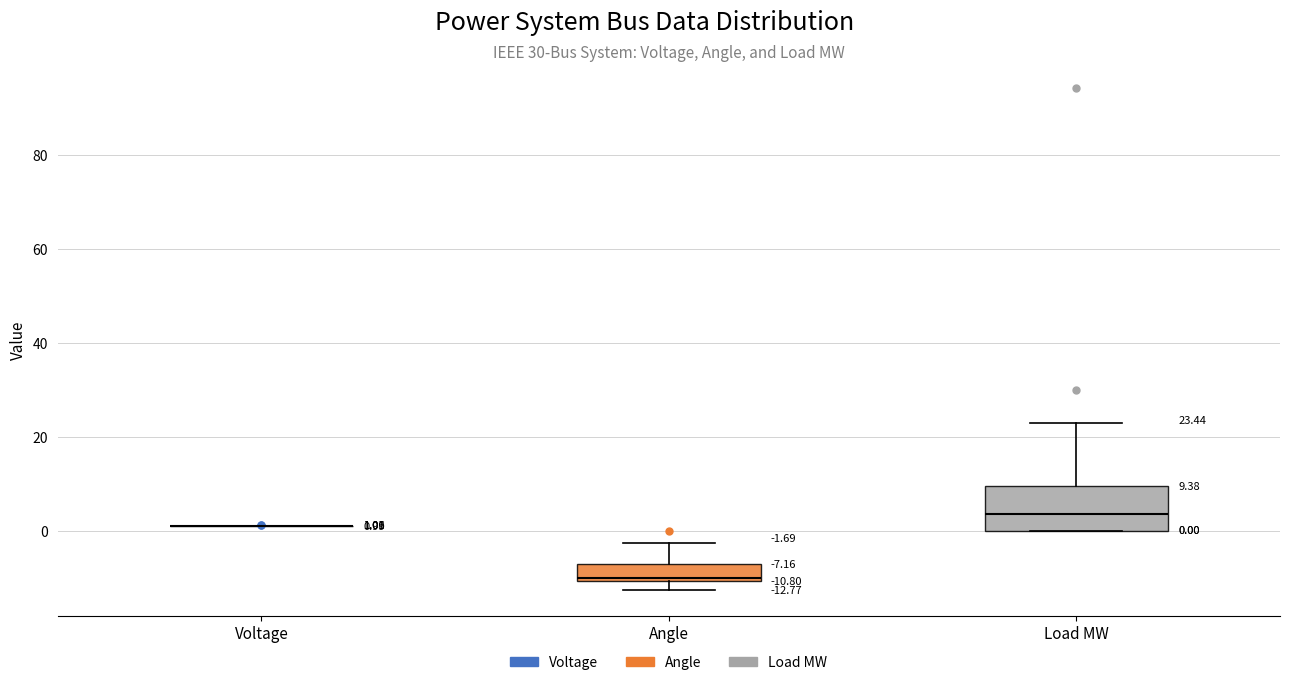

Which box is the tallest, from its lower edge to its upper edge?

Load MW